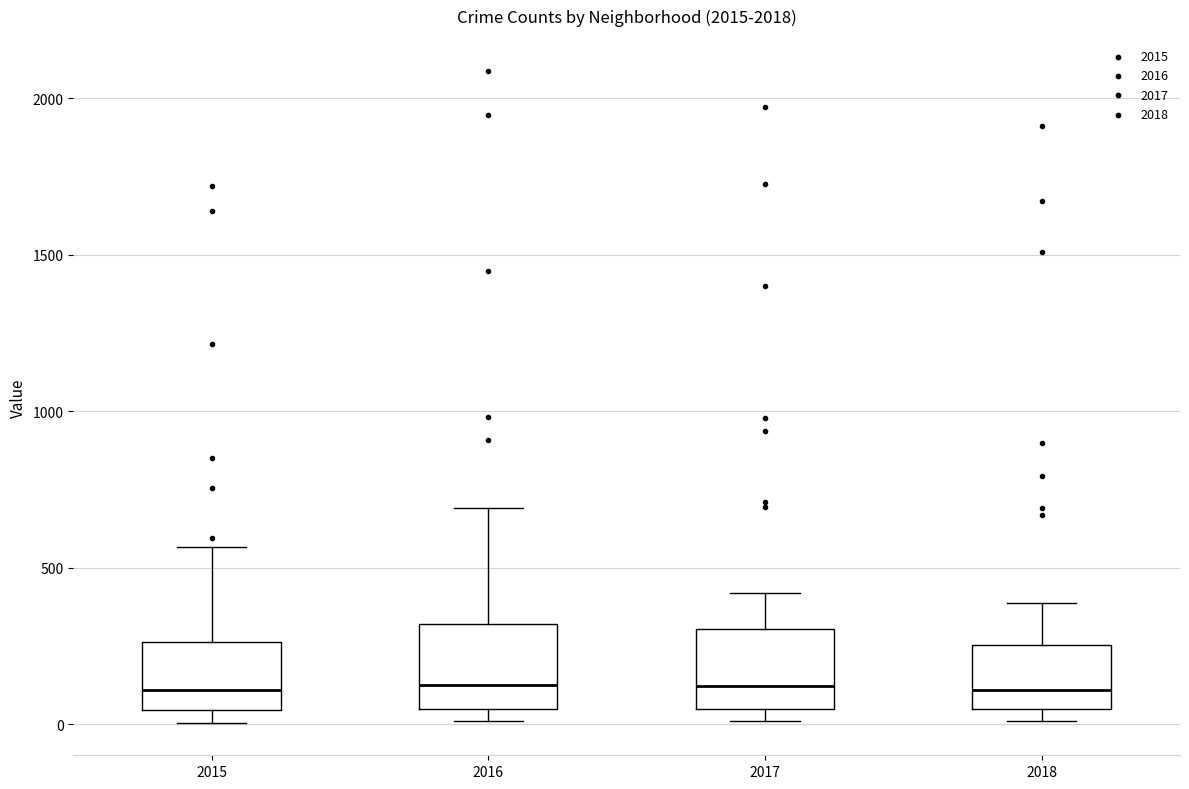

Reading left to right, read every box against the y-axis: the position of its median line, the range the box covers, and the ends of its whiskers. The values are not printed on the chart, so give them approximately, as read against the axis.

2015: median 100, box 50 to 250, whiskers 0 to 550
2016: median 150, box 50 to 300, whiskers 0 to 700
2017: median 100, box 50 to 300, whiskers 0 to 400
2018: median 100, box 50 to 250, whiskers 0 to 400